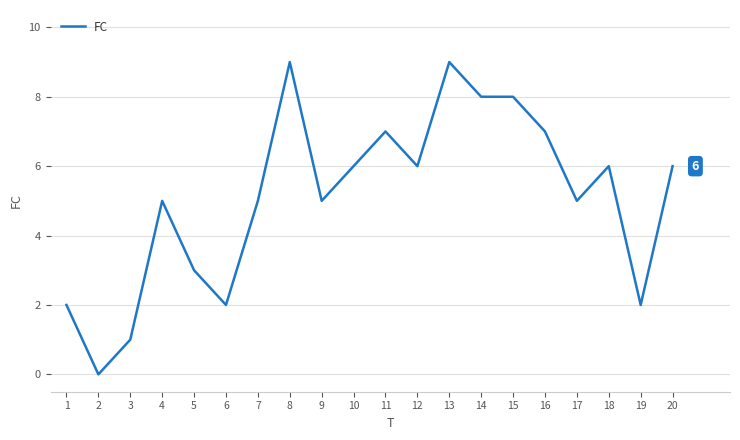

Reading left to right, extract all data points from this chart.

1=2	2=0	3=1	4=5	5=3	6=2	7=5	8=9	9=5	10=6	11=7	12=6	13=9	14=8	15=8	16=7	17=5	18=6	19=2	20=6